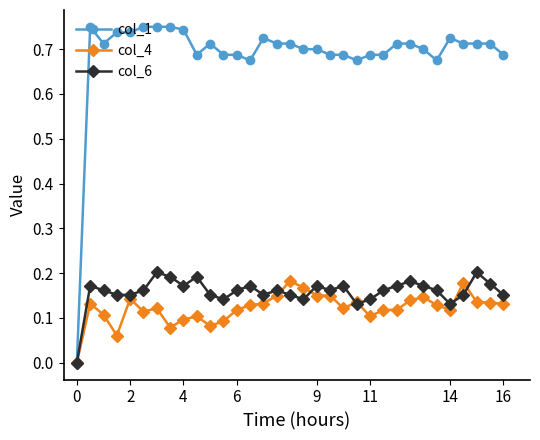

Which series has the largest total across all categories?

col_1